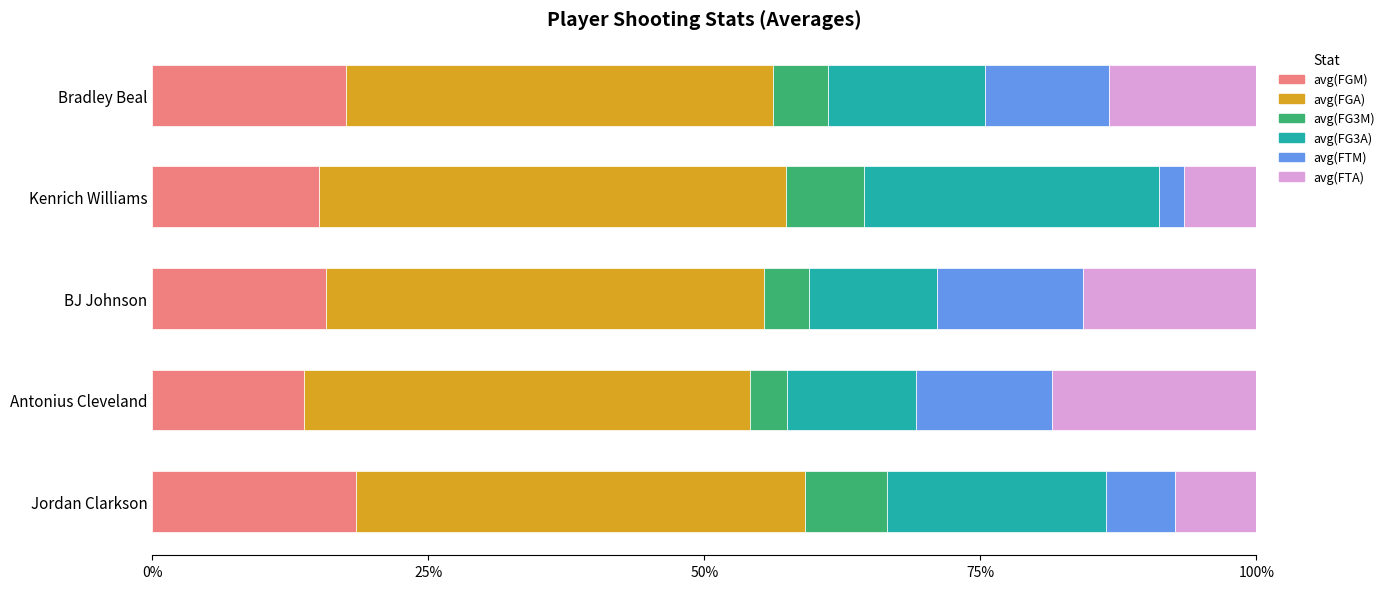

What is the minimum value for avg(FGM)?

13.7